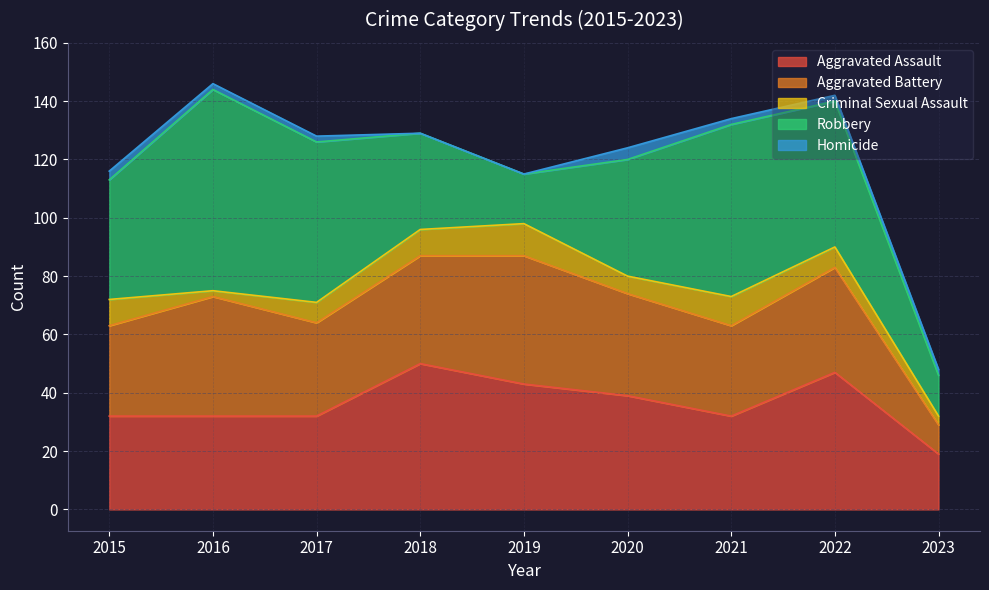

What is the average value of the Aggravated Battery series?

33